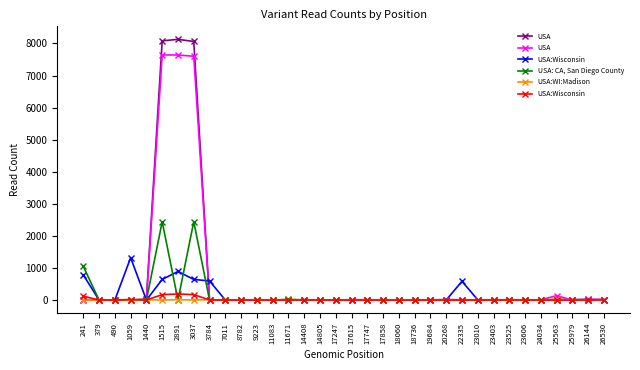

What is the sum of the USA values at 17858 and 11083?

8